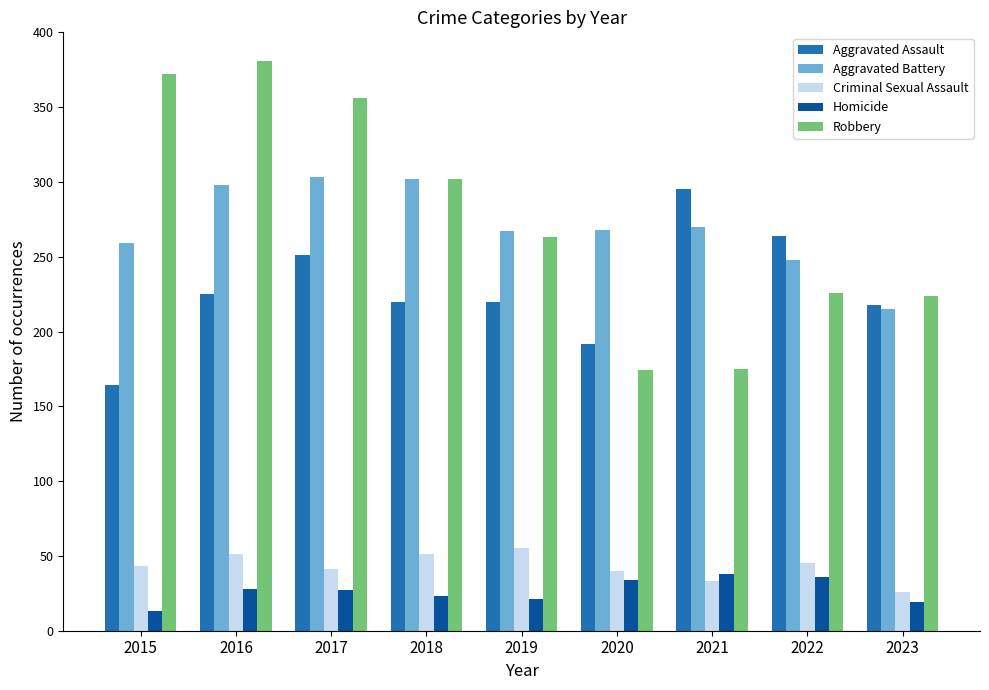

At 2016, list the series in order from smallest to largest.

Homicide, Criminal Sexual Assault, Aggravated Assault, Aggravated Battery, Robbery